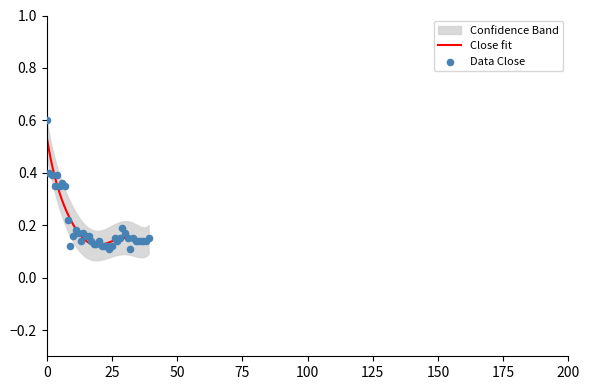

Which series contains the highest Y value?

Close